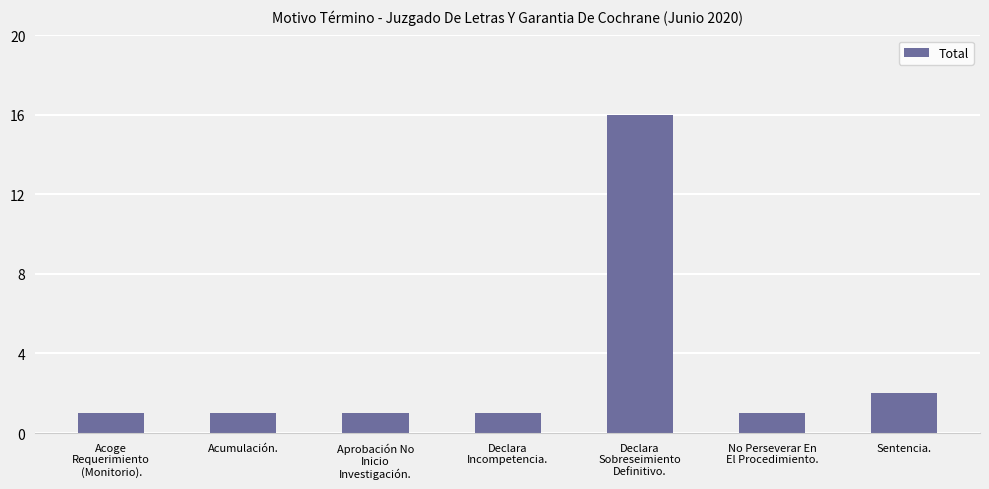

What is the value of the 3rd bar from the left?

1